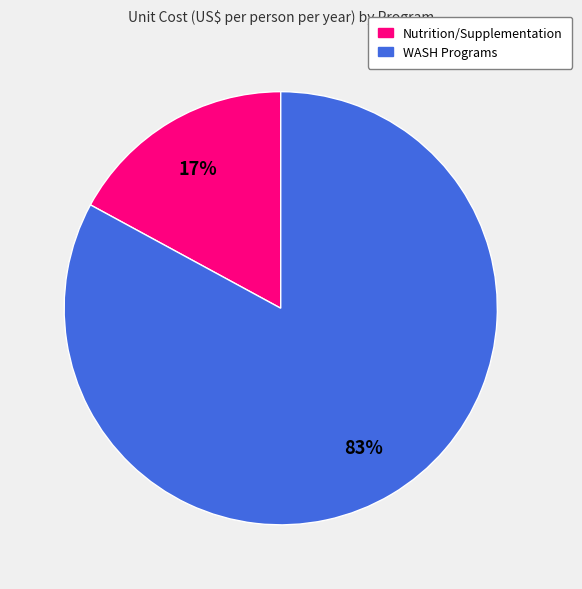

How many segments does this pie chart have?

2